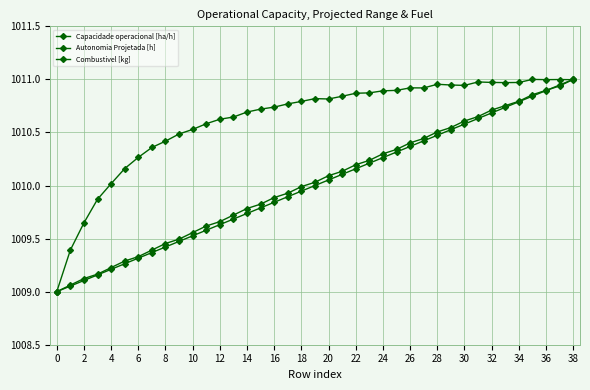

Count the number of categories in the chart.

39